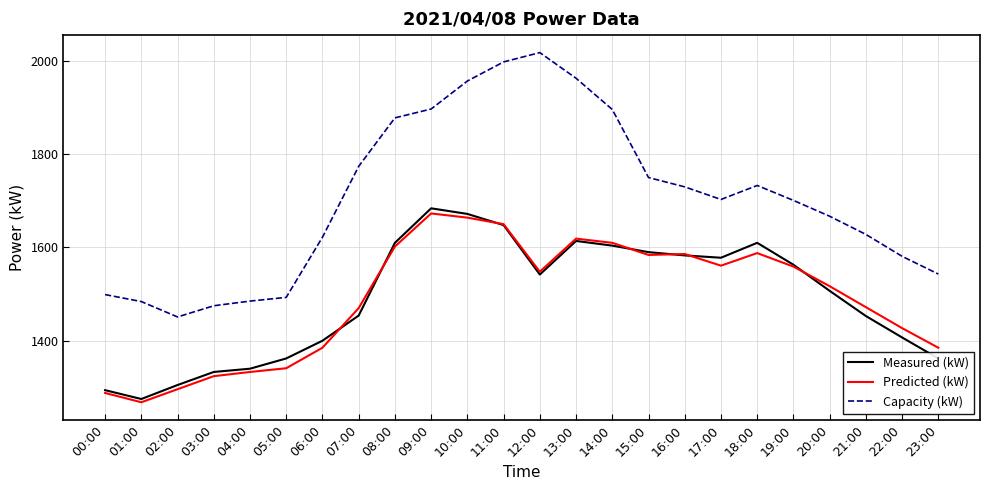

True or false: Measured (kW) and Capacity (kW) cross at least once.

False